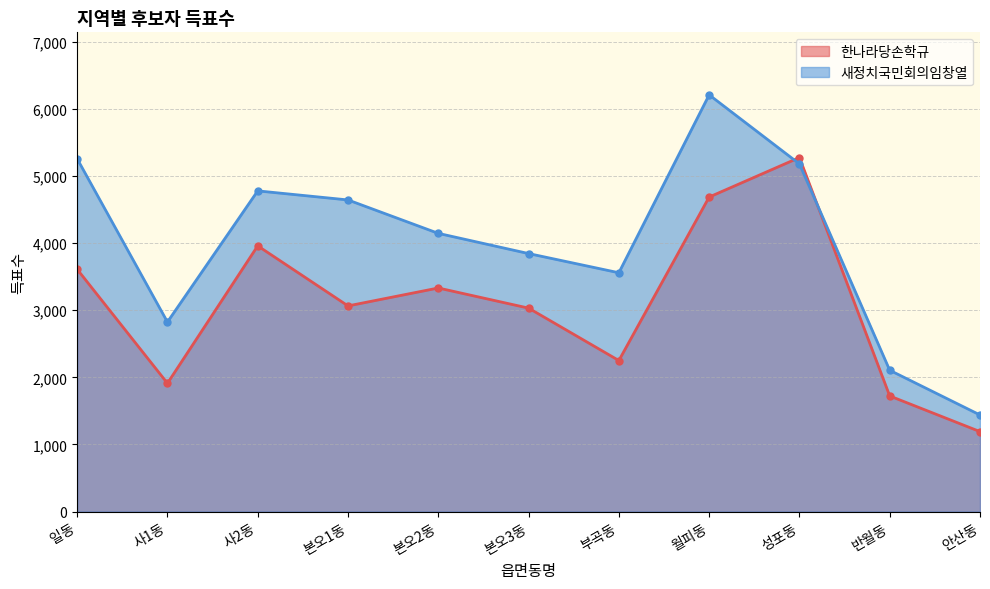

Does the chart have visible grid lines?

Yes